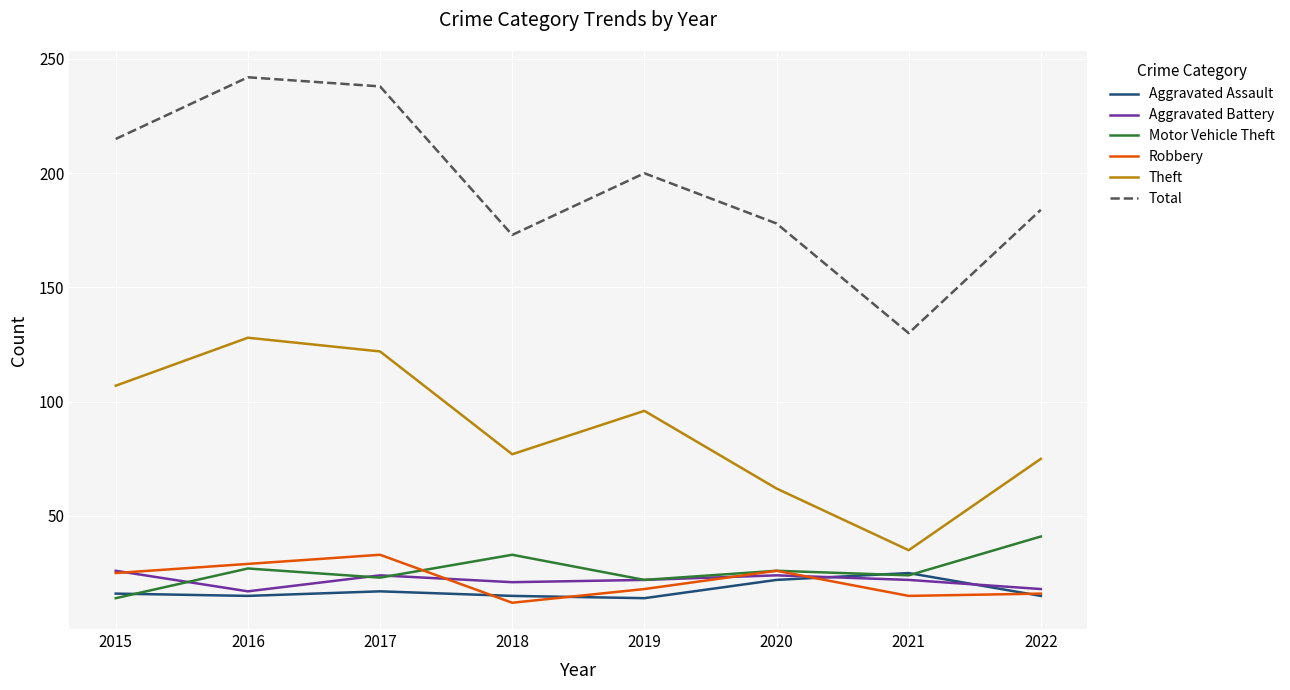

What is the greatest value displayed?

242